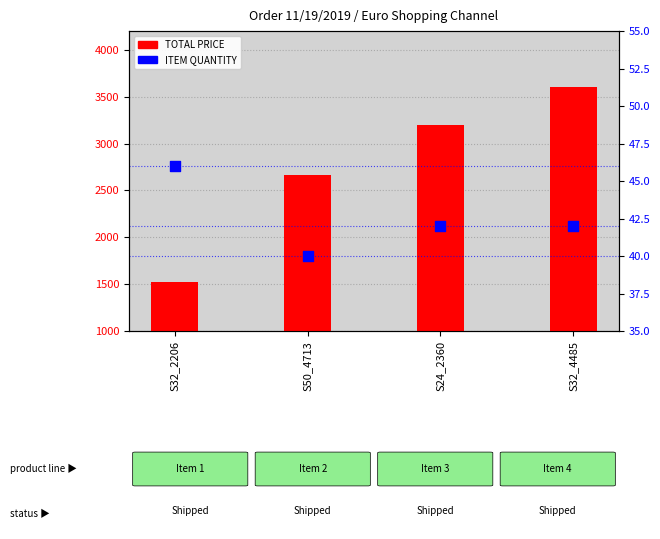

At how many categories does at least one series exceed 3164?

2